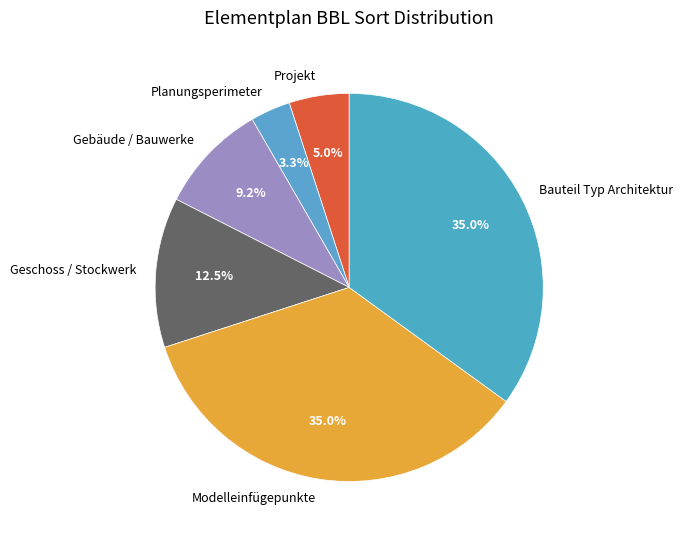

What is the smallest slice in the pie chart?

Planungsperimeter